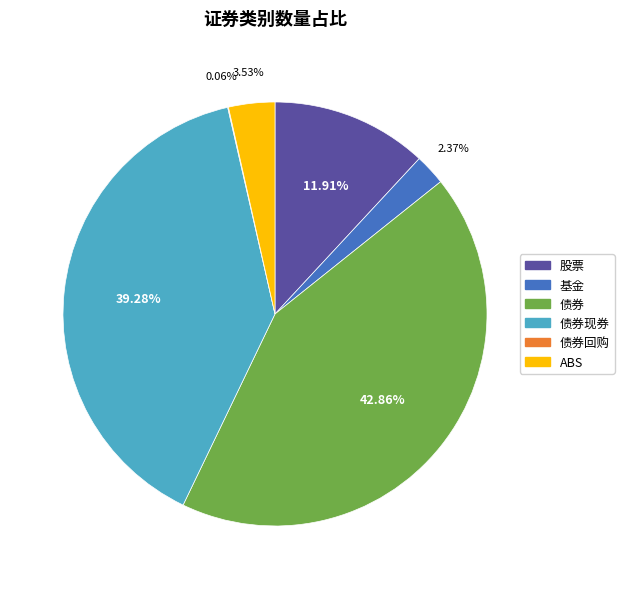

The 债券 slice represents 43% of the pie. True or false?

True